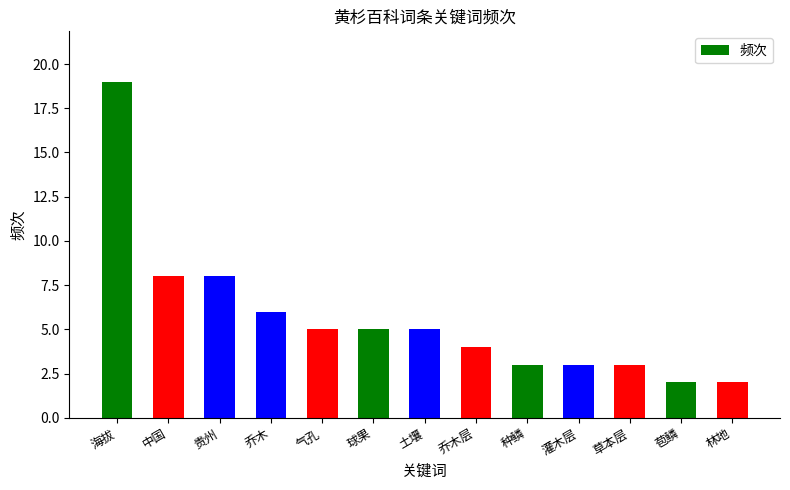

What position from the right is 乔木?

10